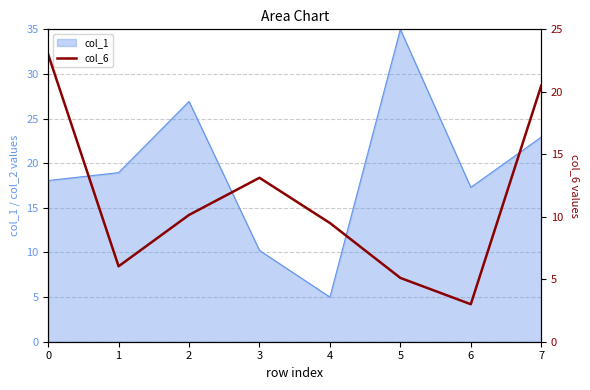

What is the maximum value for col_1?

35.0